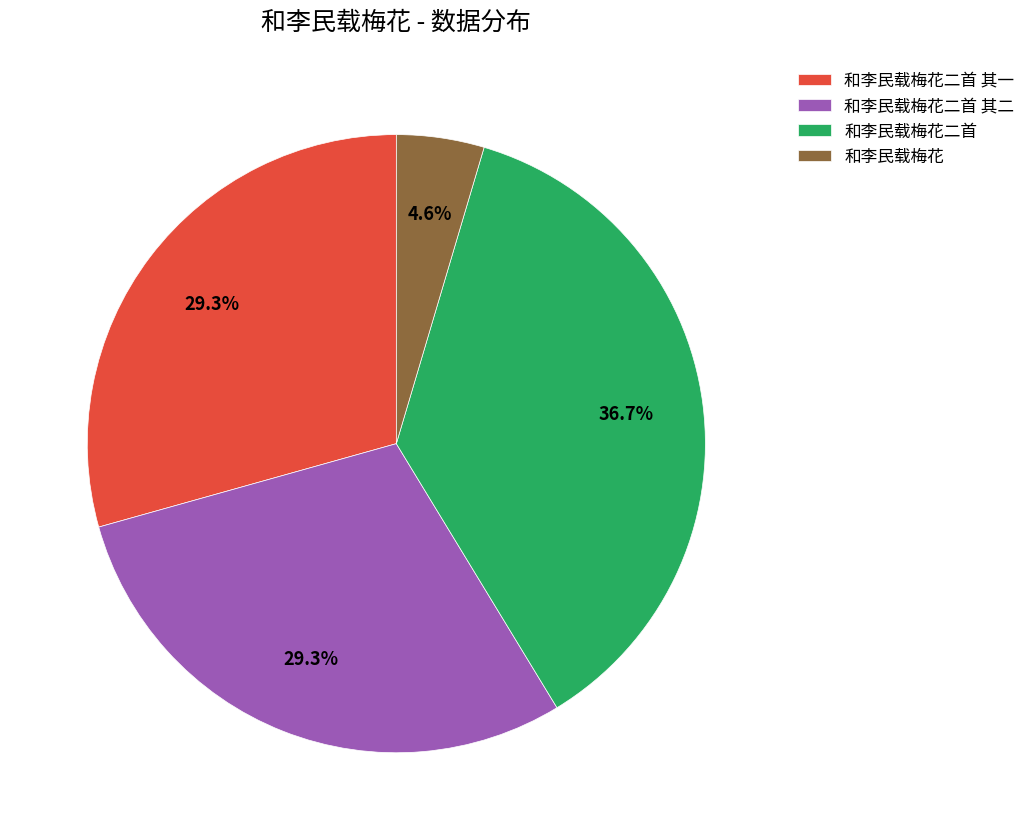

Between 和李民载梅花 and 和李民载梅花二首, which is larger?

和李民载梅花二首